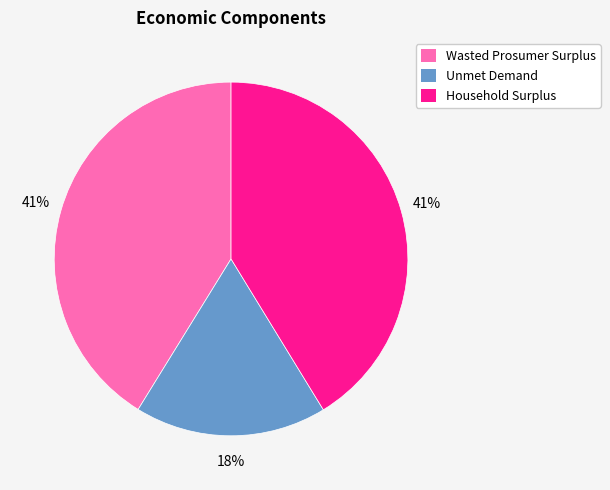

Between Unmet Demand and Wasted Prosumer Surplus, which is larger?

Wasted Prosumer Surplus